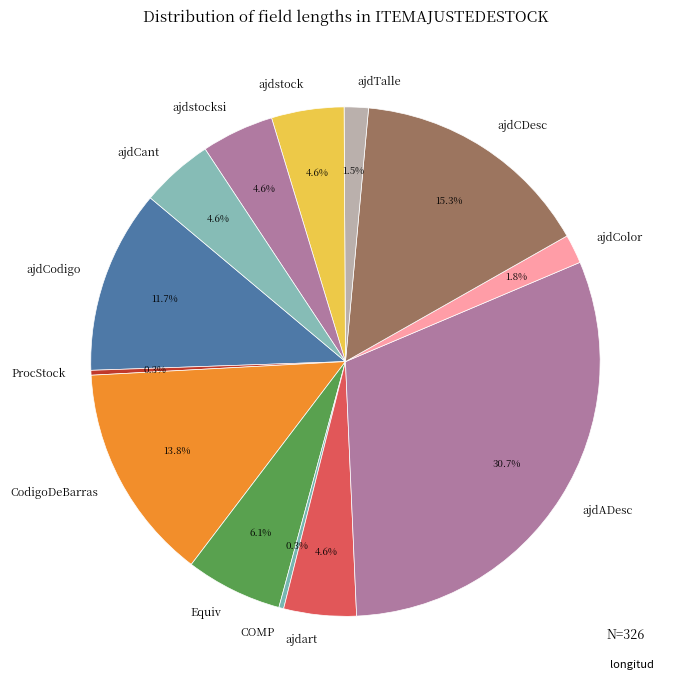

How many segments does this pie chart have?

13